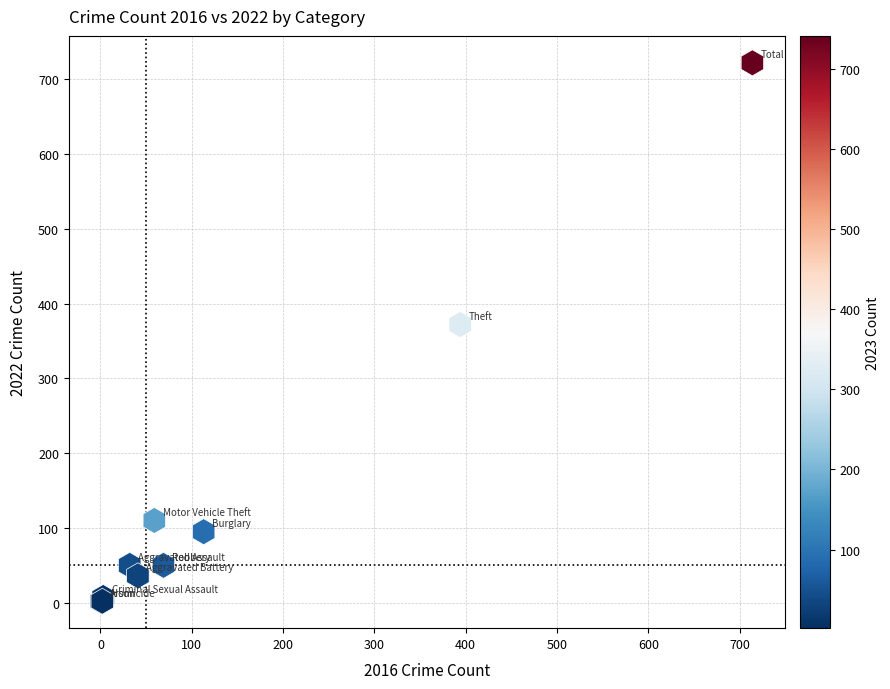

What Y value in the scatter plot is closest to 362?

372